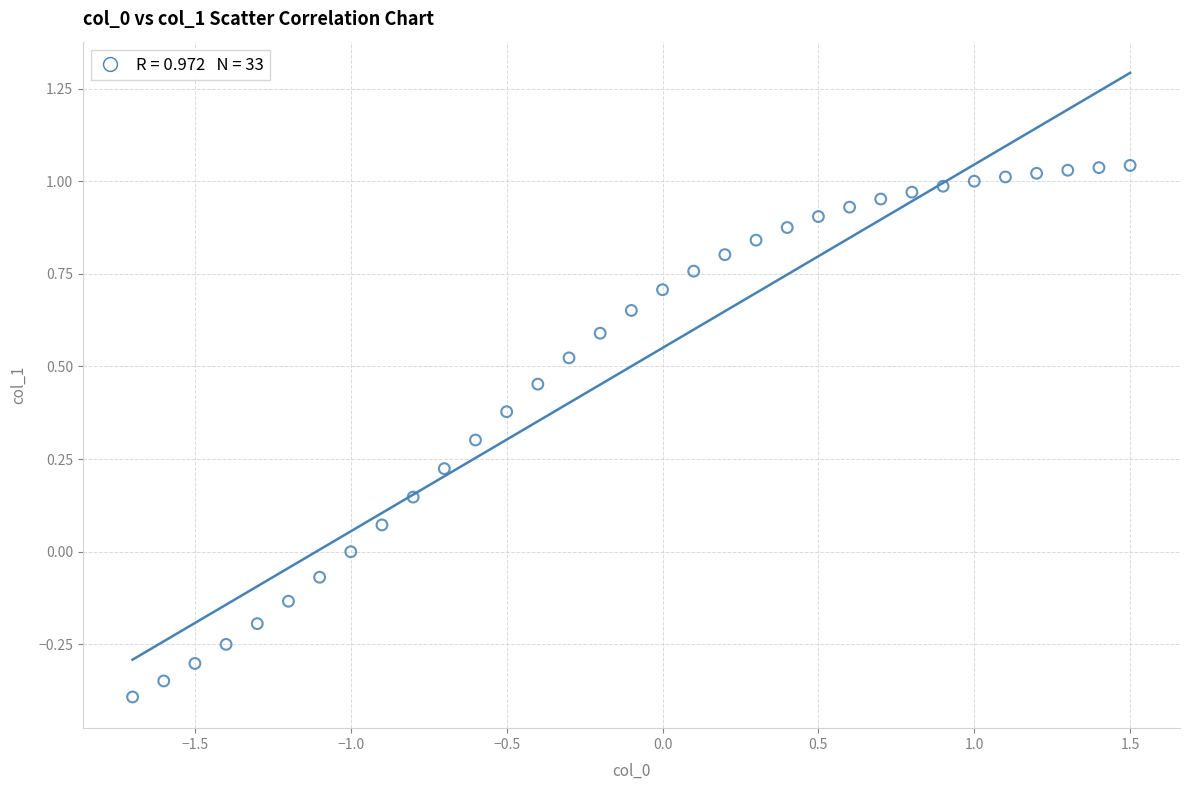

What is the range of X values (max minus min)?

3.2